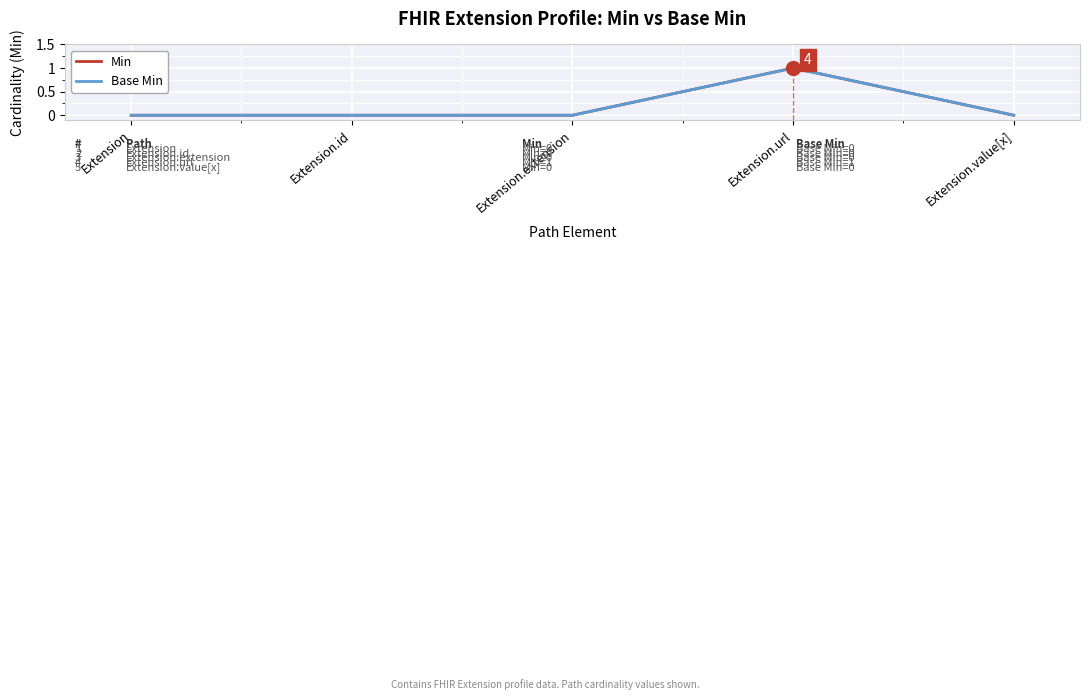

Reading right to left, list all the values displayed in this chart.

Min: 0	1	0	0	0
Base Min: 0	1	0	0	0